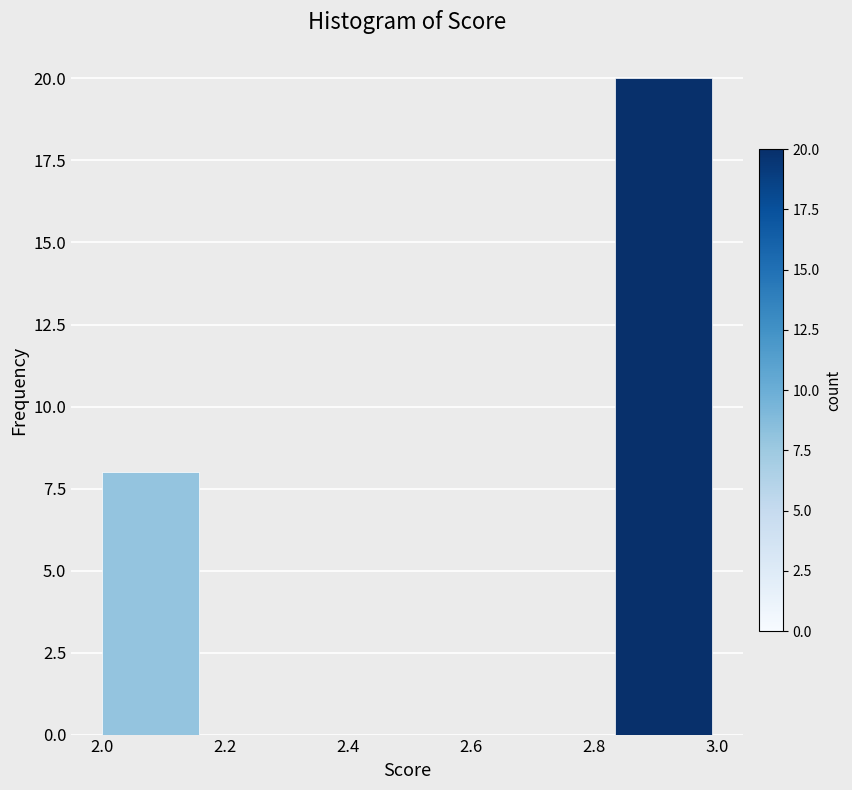

How tall is the bar that spans 2.84 to 3.00 on the x-axis? Neither the bar edges nor the heights are printed on the chart, so give them approximately, as read against the axes.

20